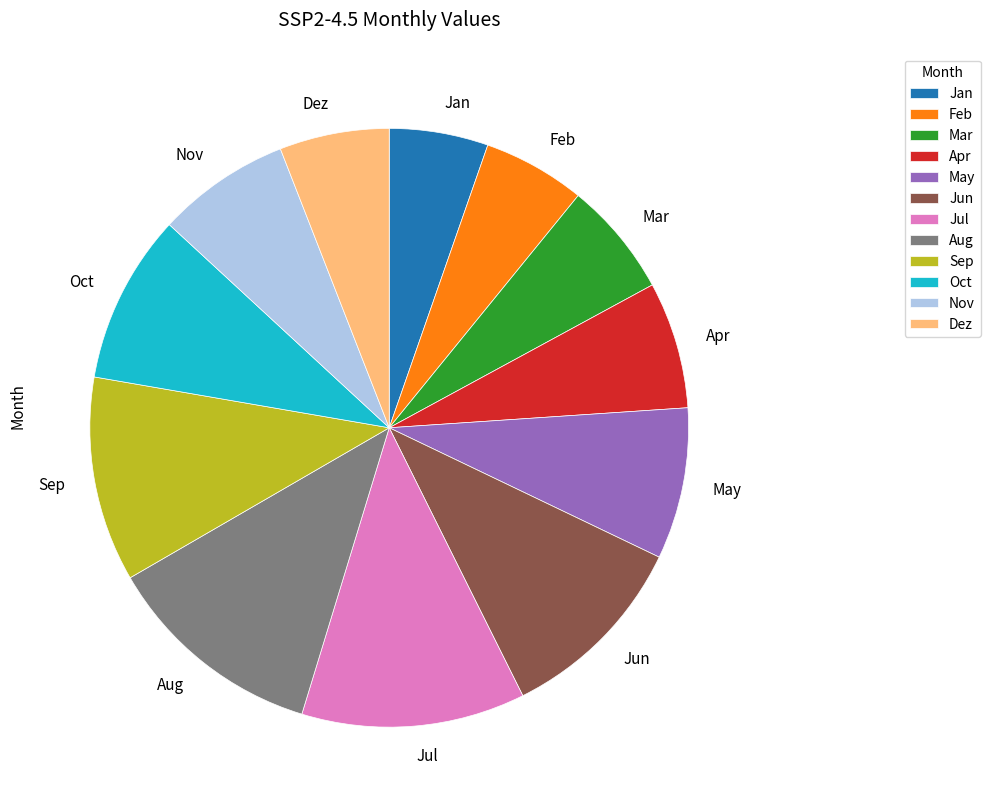

What is the ratio of the value at Nov to the value at Mar?

1.2